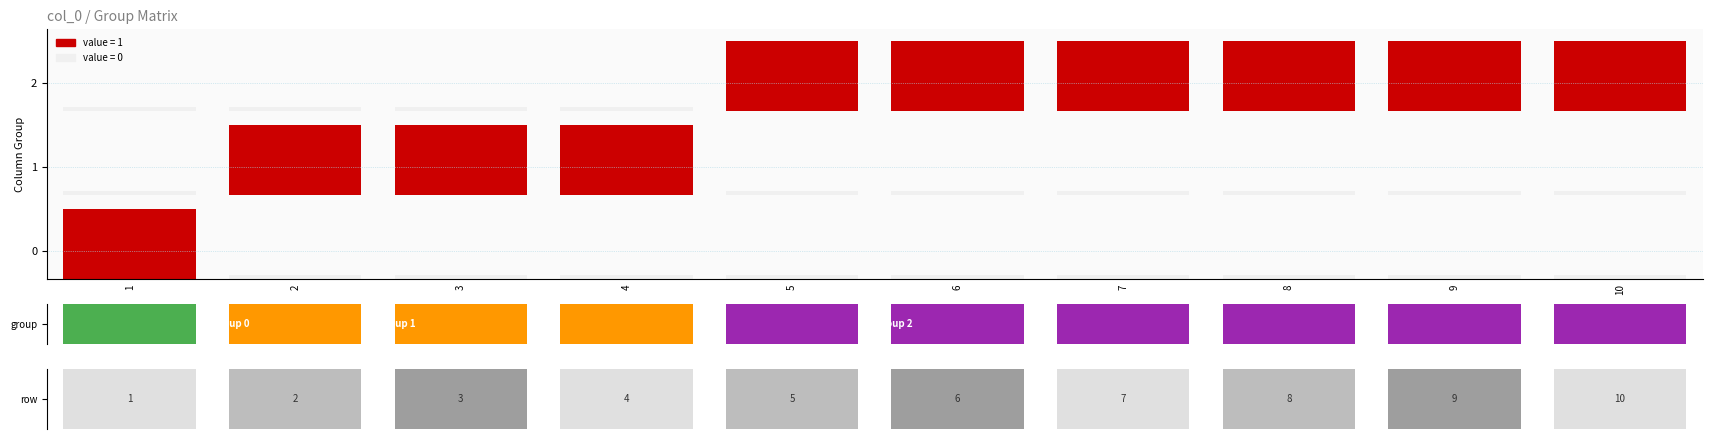

What is the difference between the maximum and minimum values in the 2 series?

1